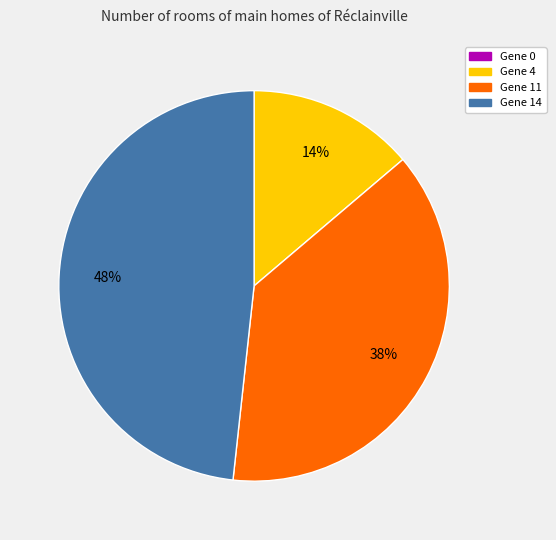

Is it true that Gene 11 is 48% of the pie?

False